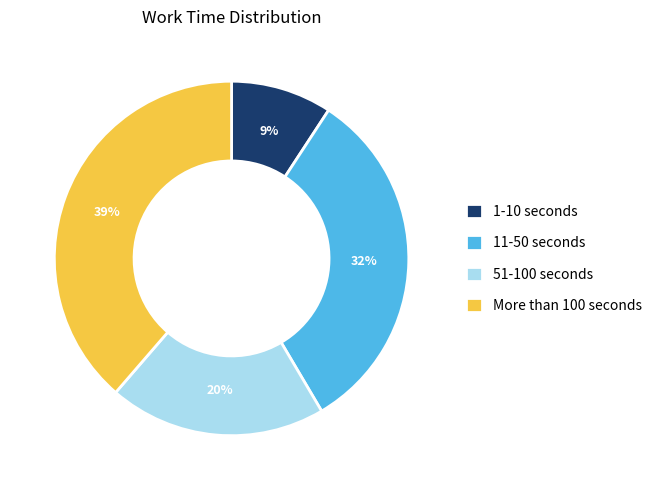

Between More than 100 seconds and 51-100 seconds, which is larger?

More than 100 seconds